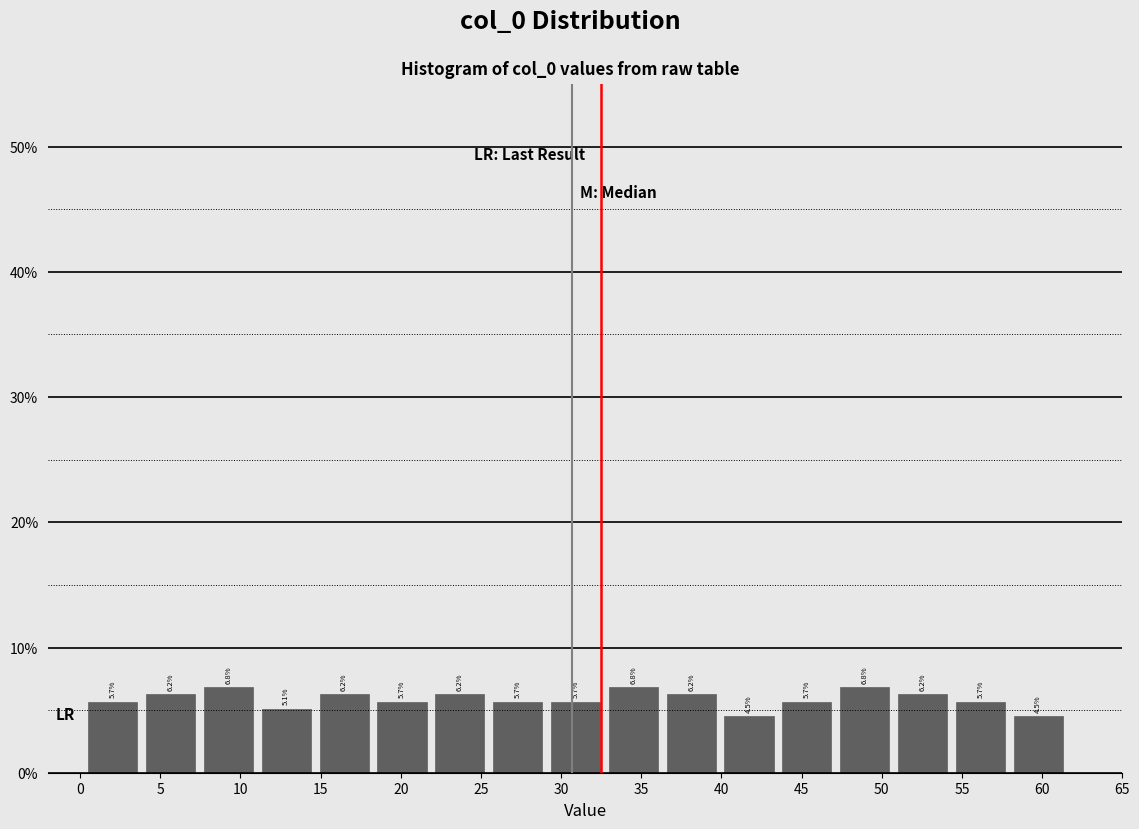

How tall is the bar that spans 7.5 to 11.0 on the x-axis? The bar edges are not printed on the chart, so give them approximately, as read against the axis.

6.8